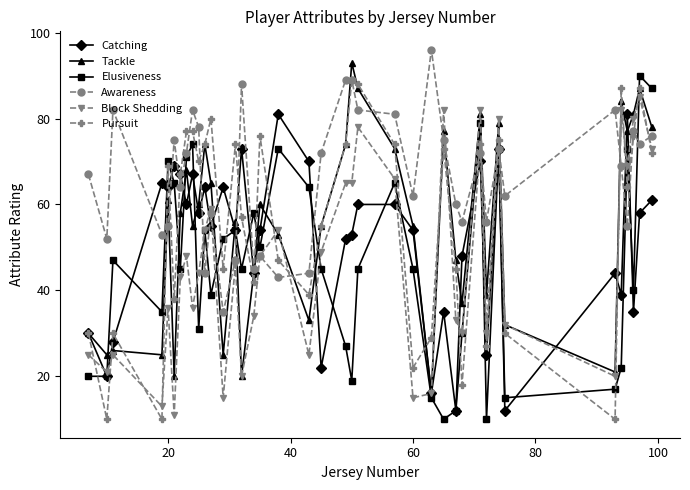

What is the minimum value shown in the chart?

10